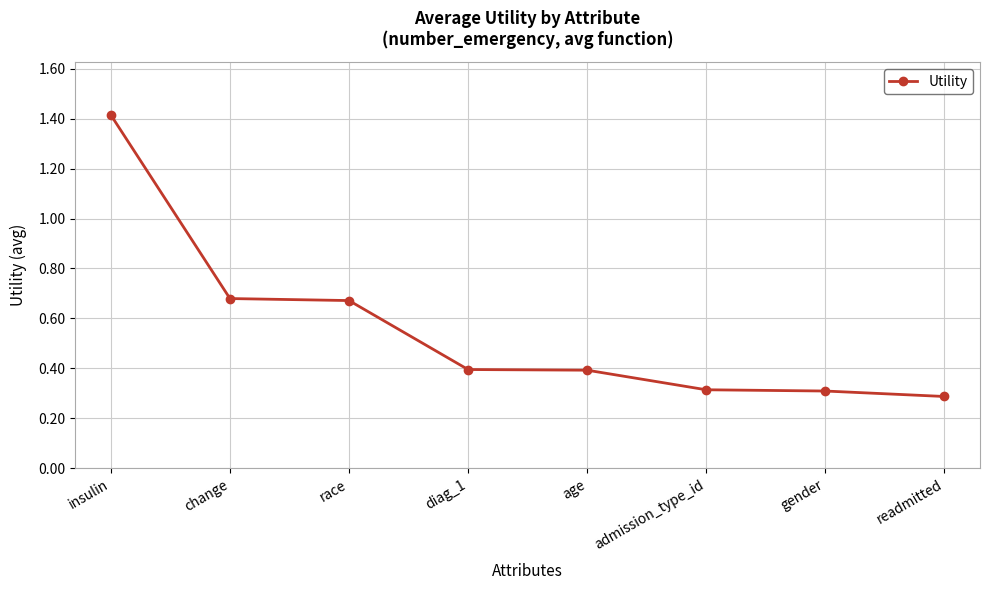

What is the label of the 4th point from the right?

age